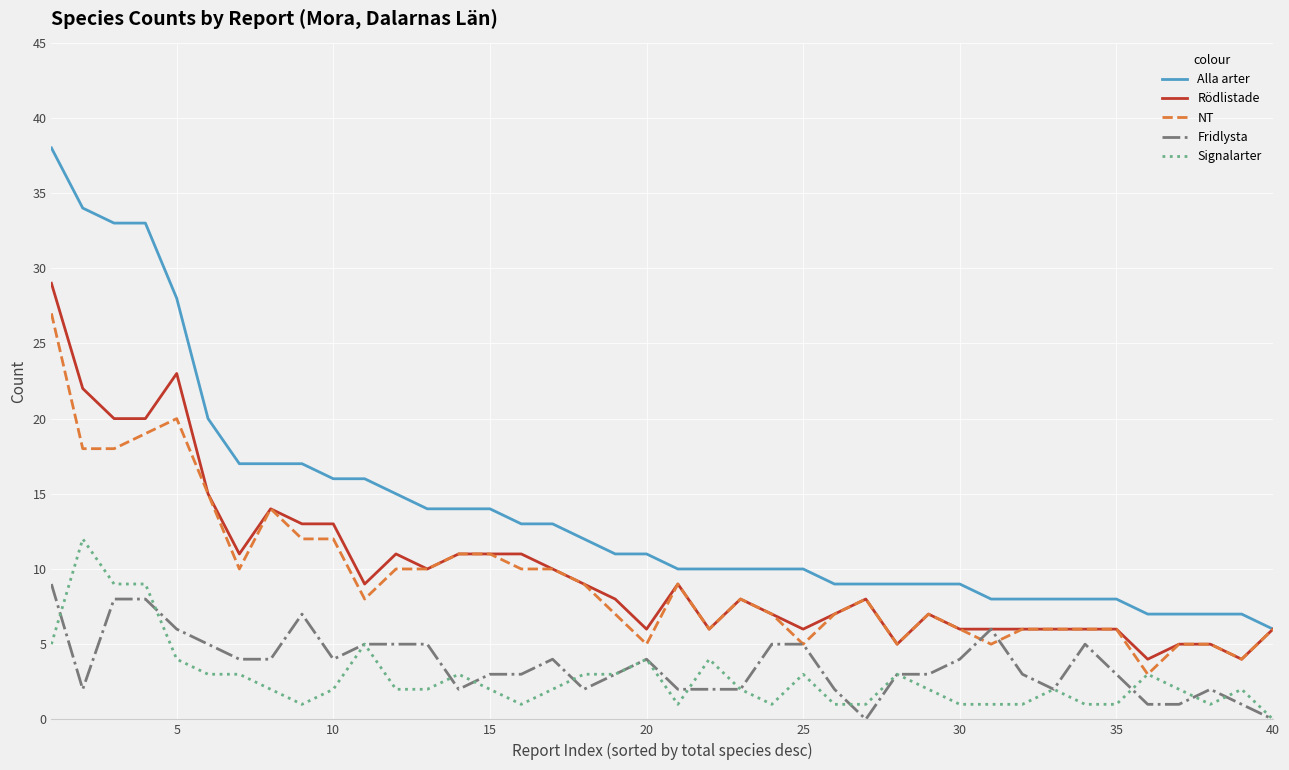

Rank the series by their maximum value, from highest to lowest.

Alla arter, Rödlistade, NT, Signalarter, Fridlysta